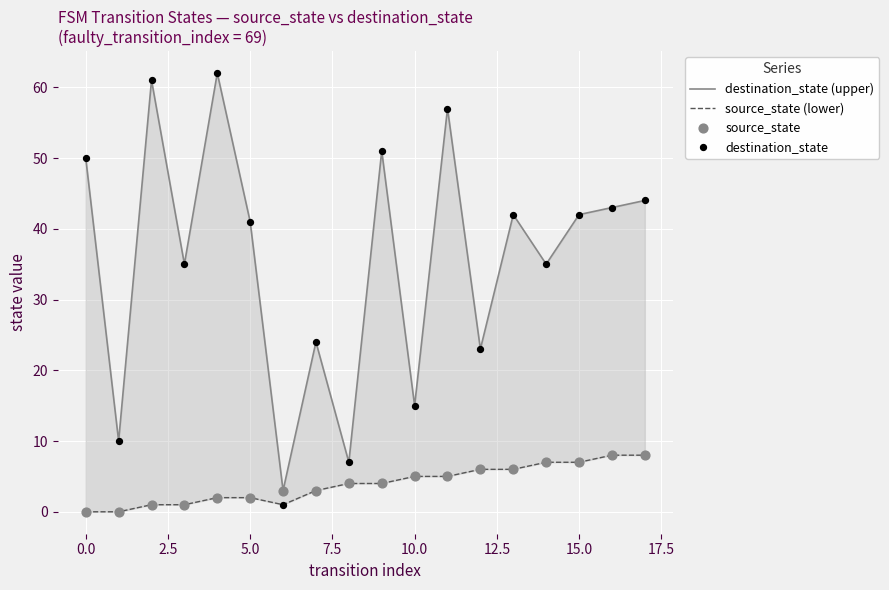

Which series contains the highest Y value?

destination_state (upper)